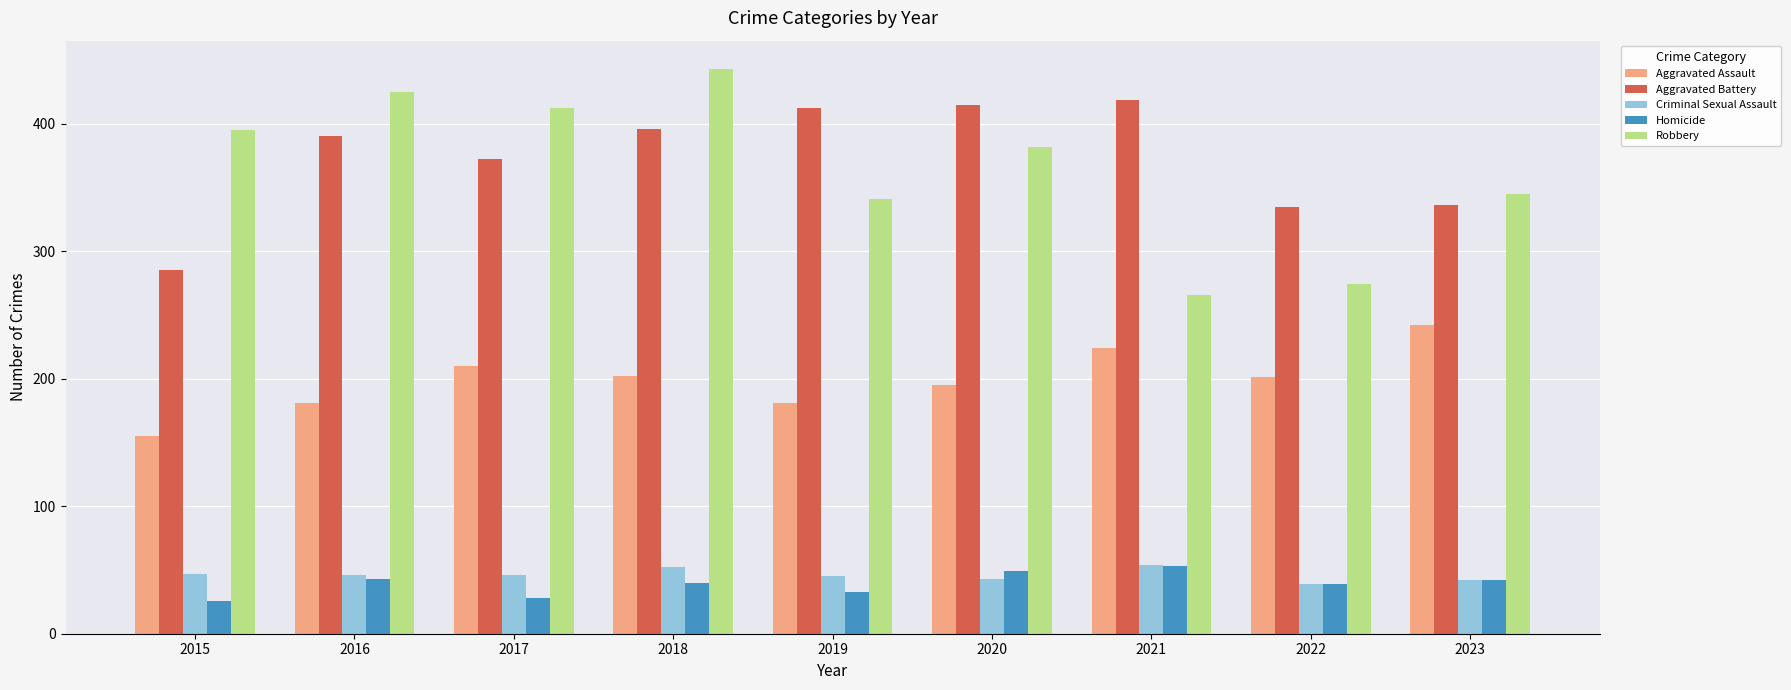

Is it true that Aggravated Battery equals 415 at 2020?

True